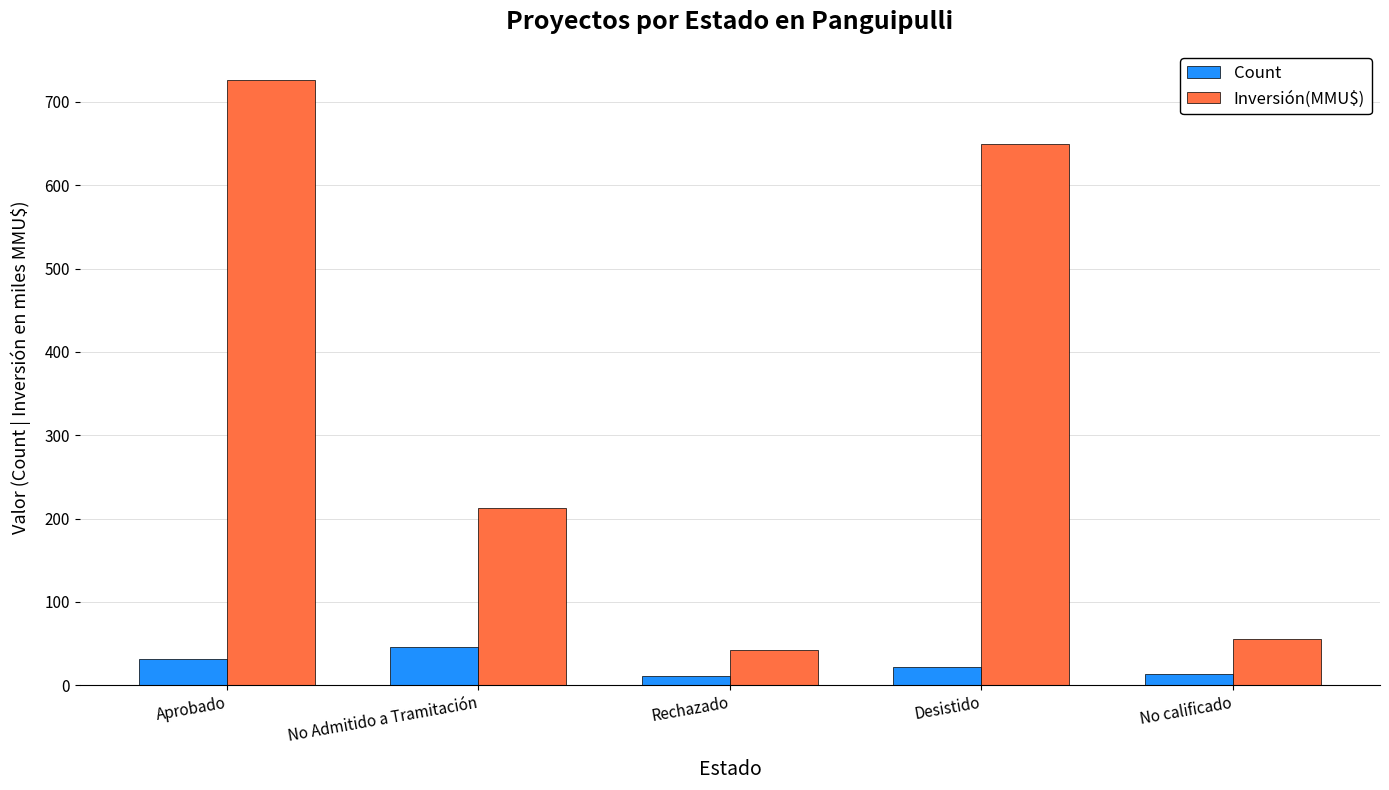

How many data points in Inversión(MMU$) are above 212?

3